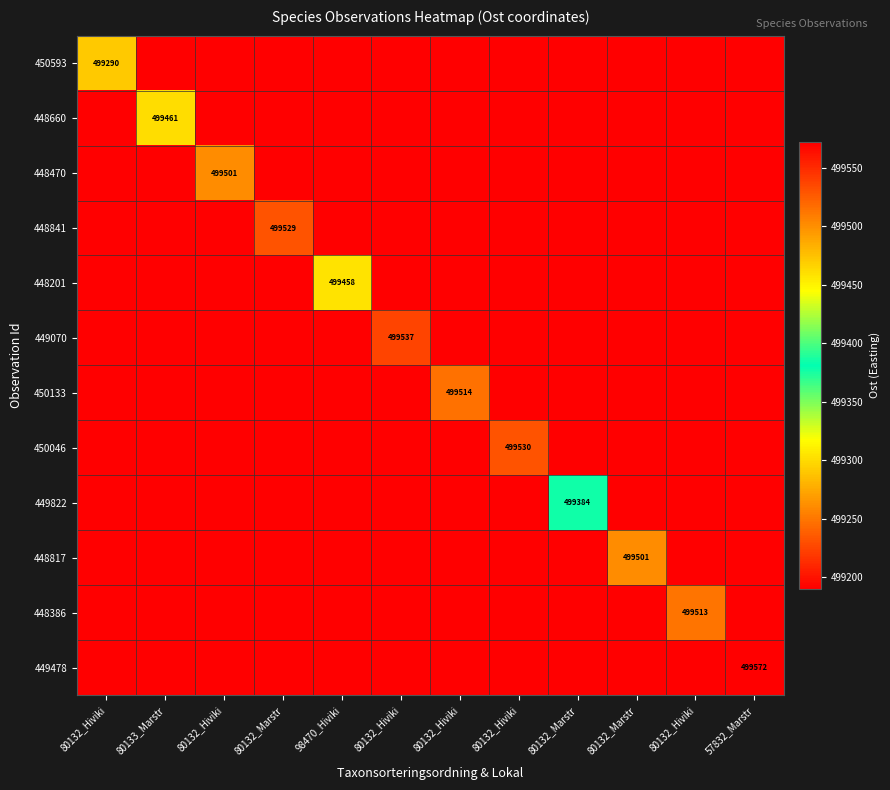

Rank the categories by 449822 value from lowest to highest.

80132_Hiviki, 80133_Marstr, 80132_Hiviki, 80132_Marstr, 98470_Hiviki, 80132_Hiviki, 80132_Hiviki, 80132_Hiviki, 80132_Marstr, 80132_Hiviki, 57832_Marstr, 80132_Marstr